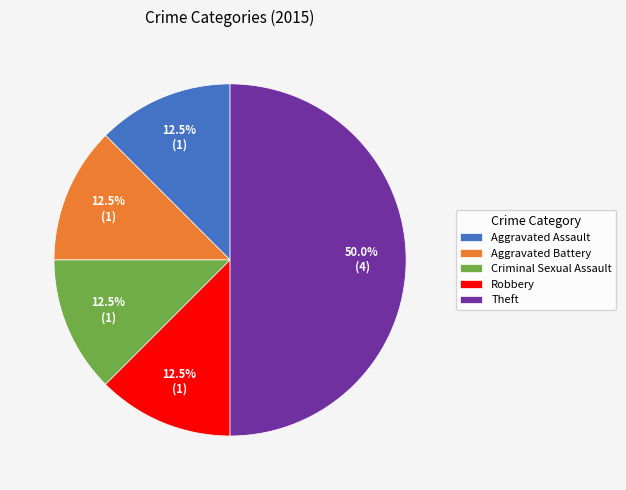

What is the ratio of the value at Aggravated Battery to the value at Aggravated Assault?

1.0